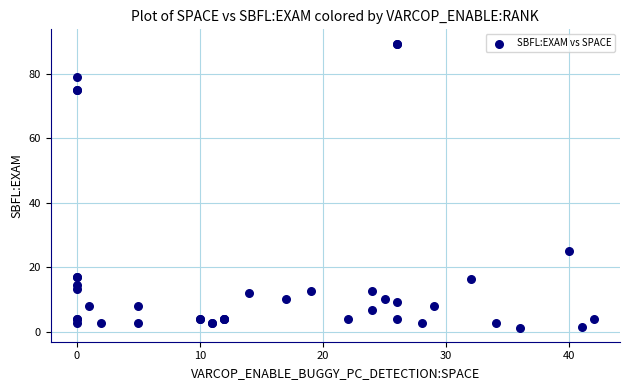

What Y value in the scatter plot is closest to 45?

25.0